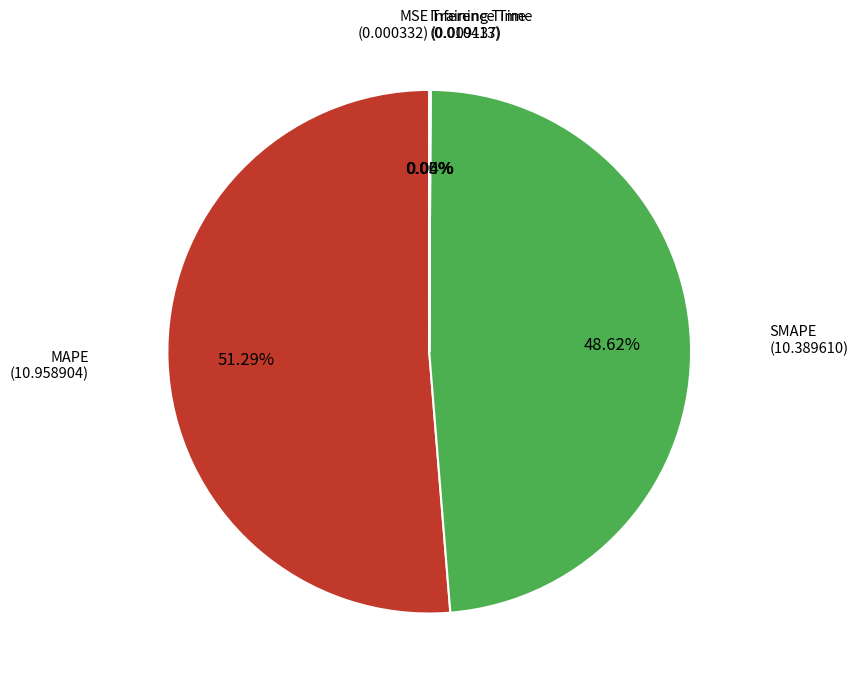

Does any single category account for the majority?

Yes